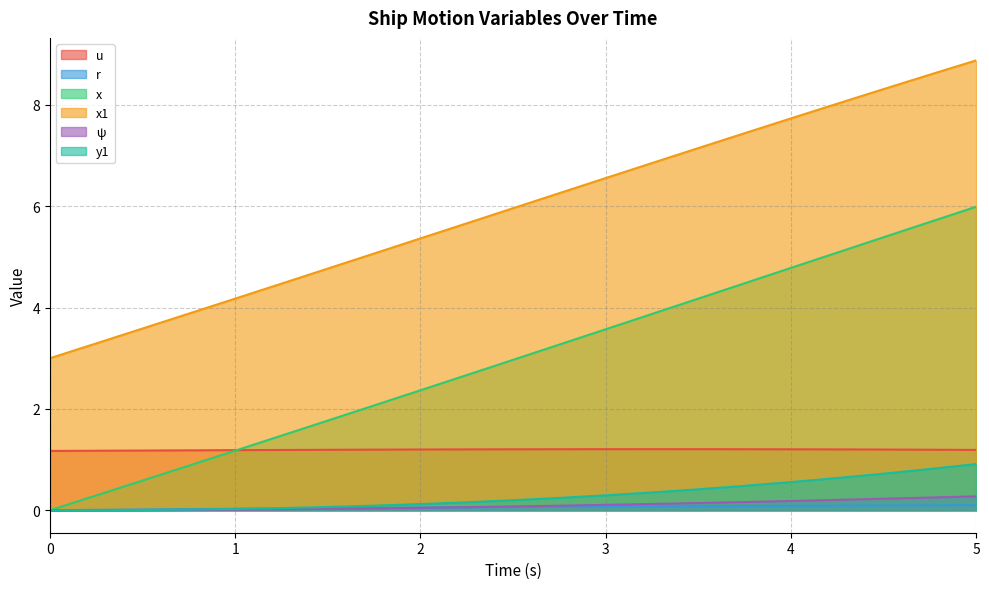

Does the chart have visible grid lines?

Yes